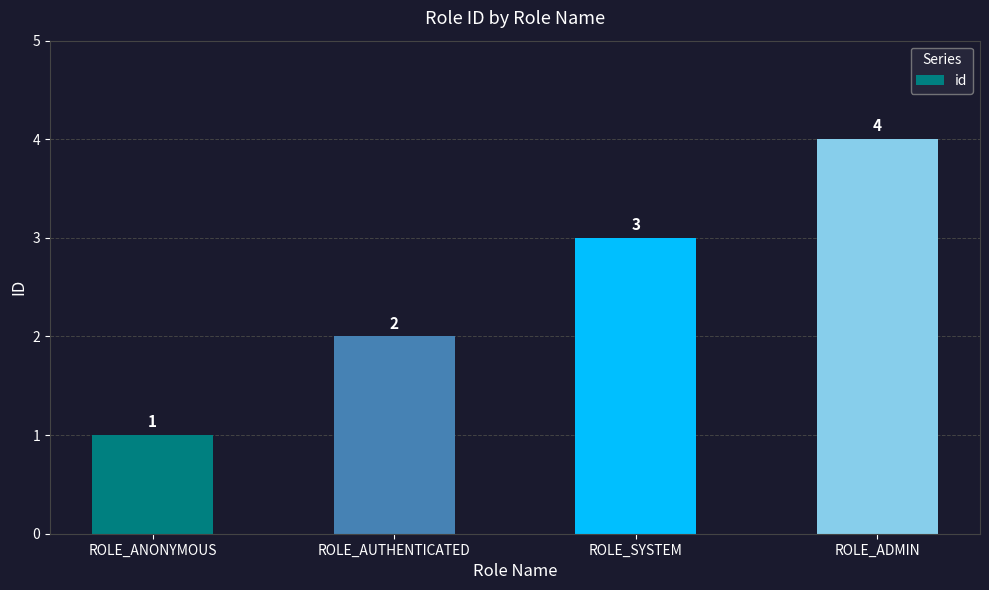

What is the difference between the values at ROLE_AUTHENTICATED and ROLE_ADMIN?

2